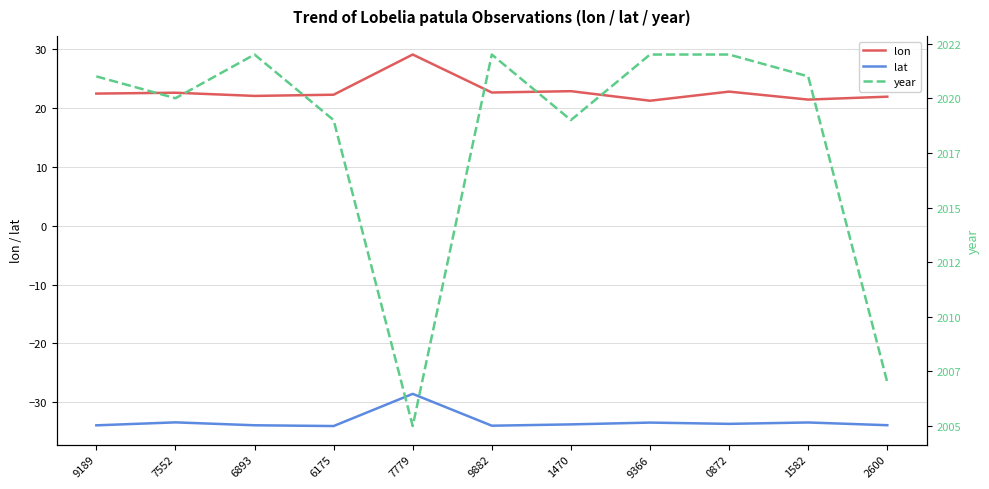

What is the difference between the second highest and second lowest values in the lat series?

0.6